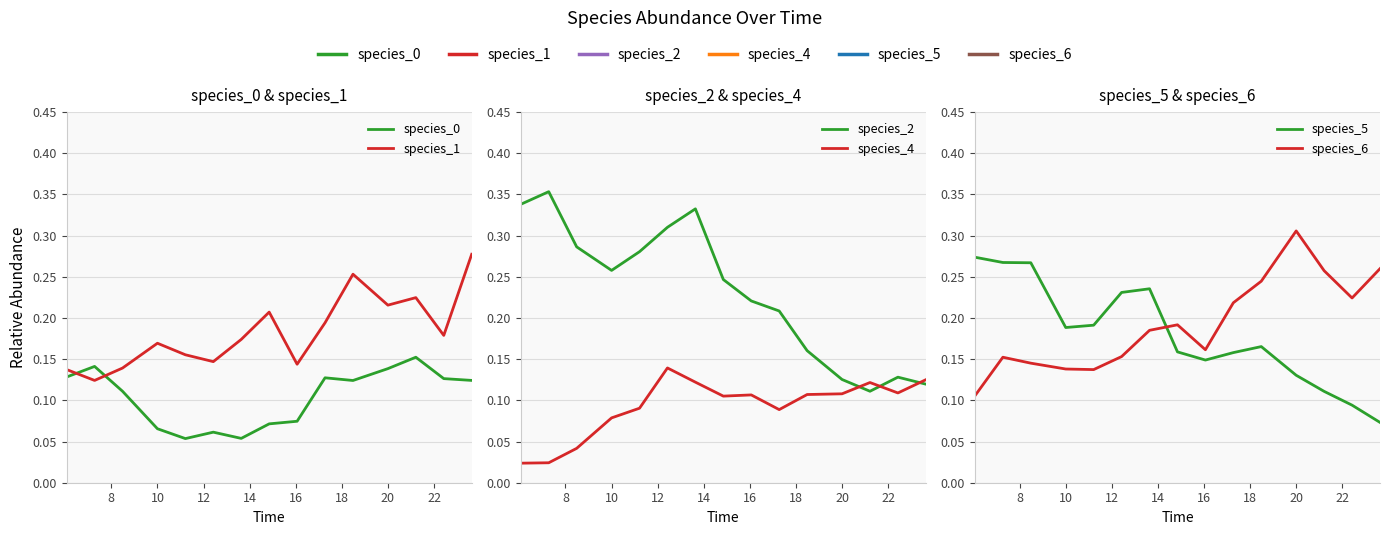

The species_1 series shows 0.1 at 18. True or false?

False